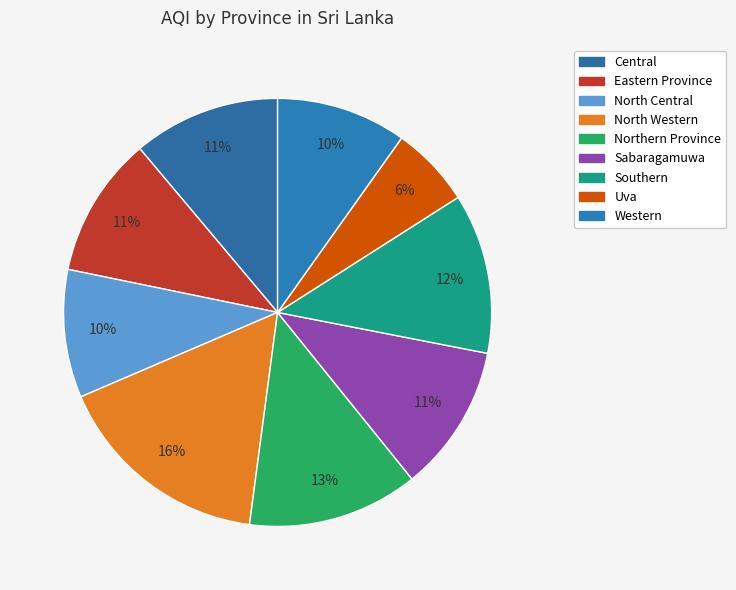

Combined, do Eastern Province and Western account for over 50%?

No